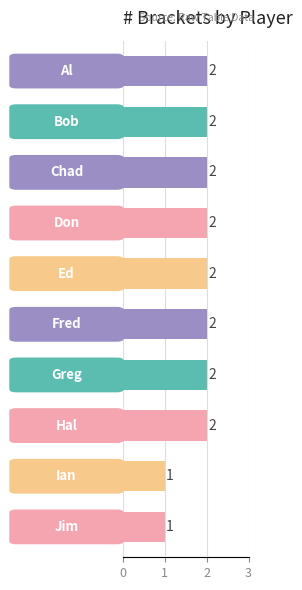

What is the value of the 2nd bar from the top?

2